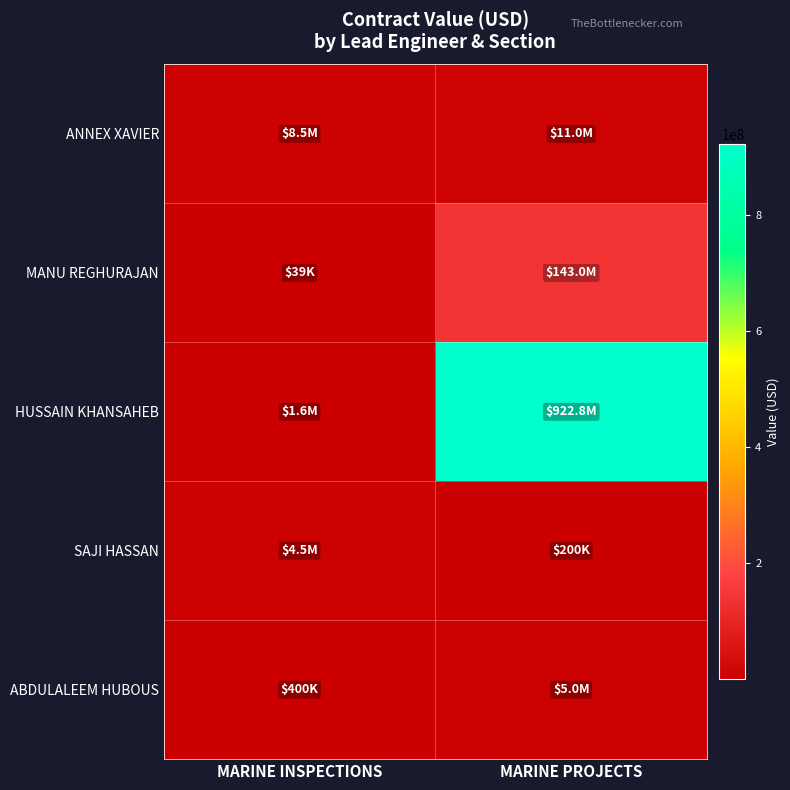

Which has a higher value, MARINE PROJECTS or MARINE INSPECTIONS?

MARINE PROJECTS